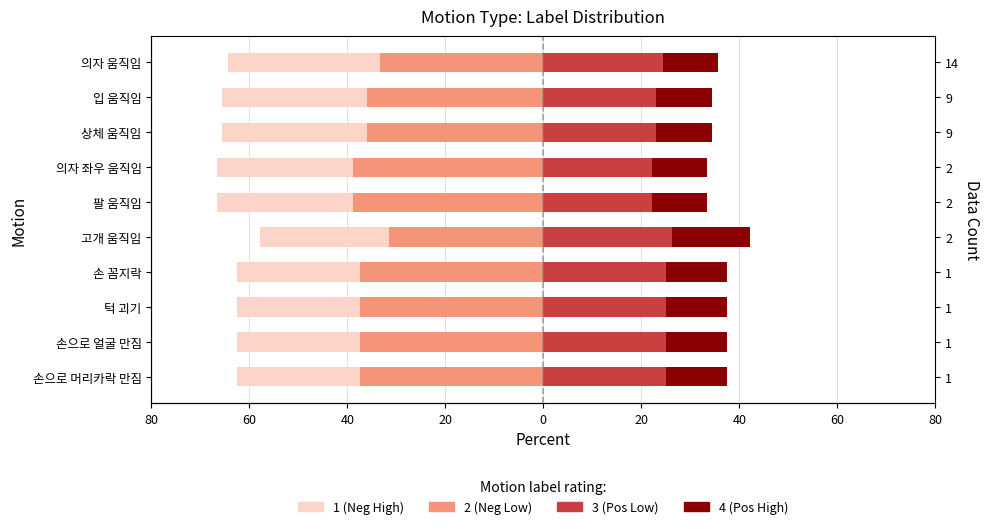

What is the smallest value displayed?

-38.9